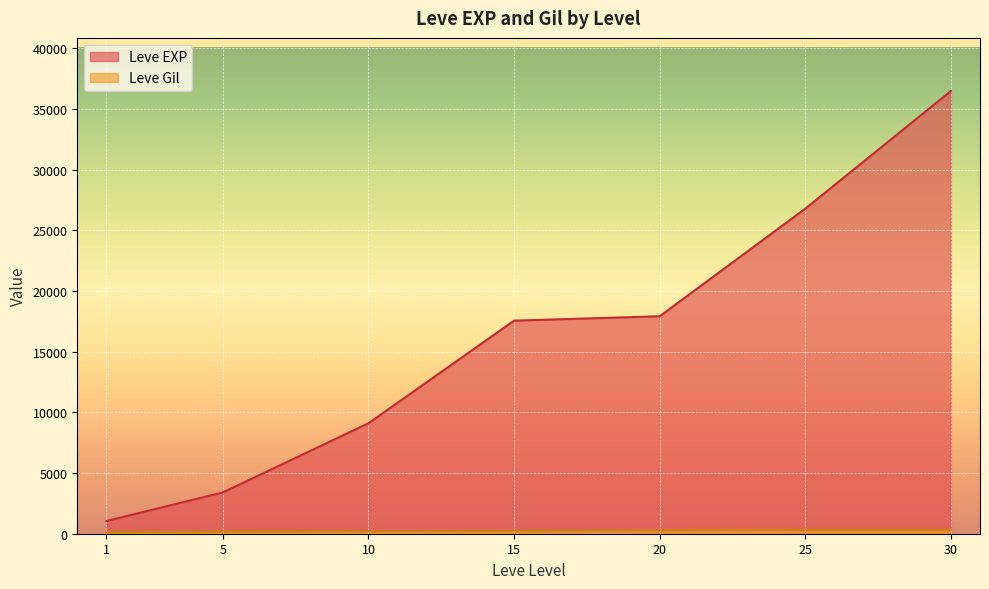

What is the difference between the Leve Gil values at 10 and 25?

34